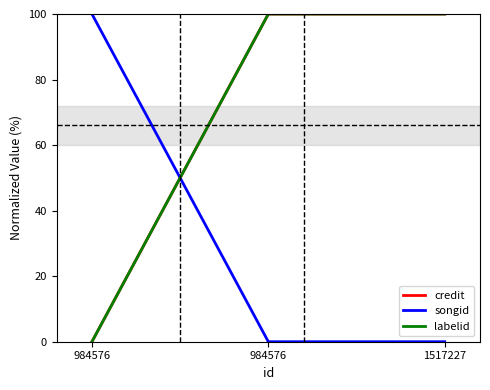

The credit series shows 100 at 984576. True or false?

True